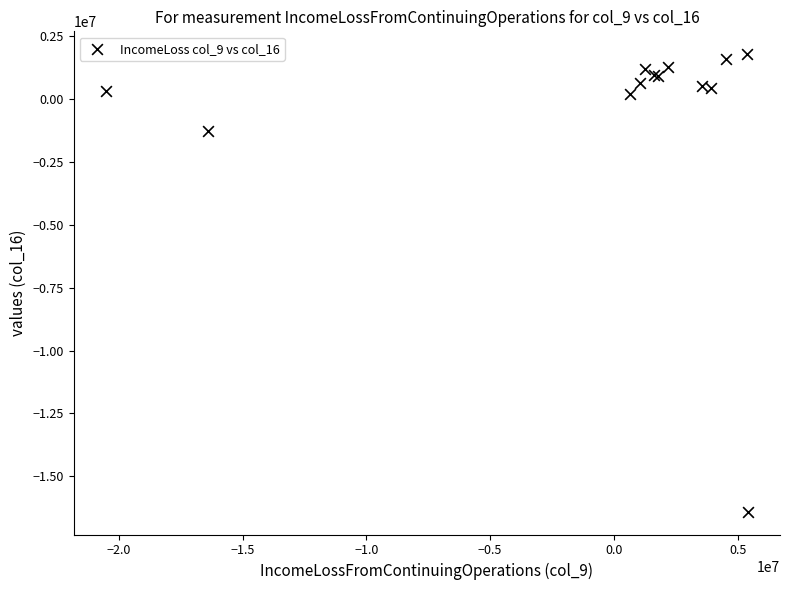

What Y value in the scatter plot is closest to -7307000?

-1254000